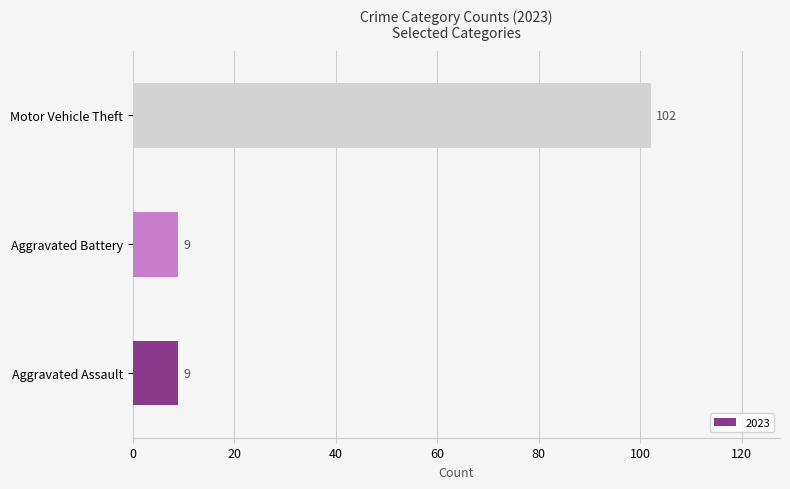

What is the minimum value shown in the chart?

9